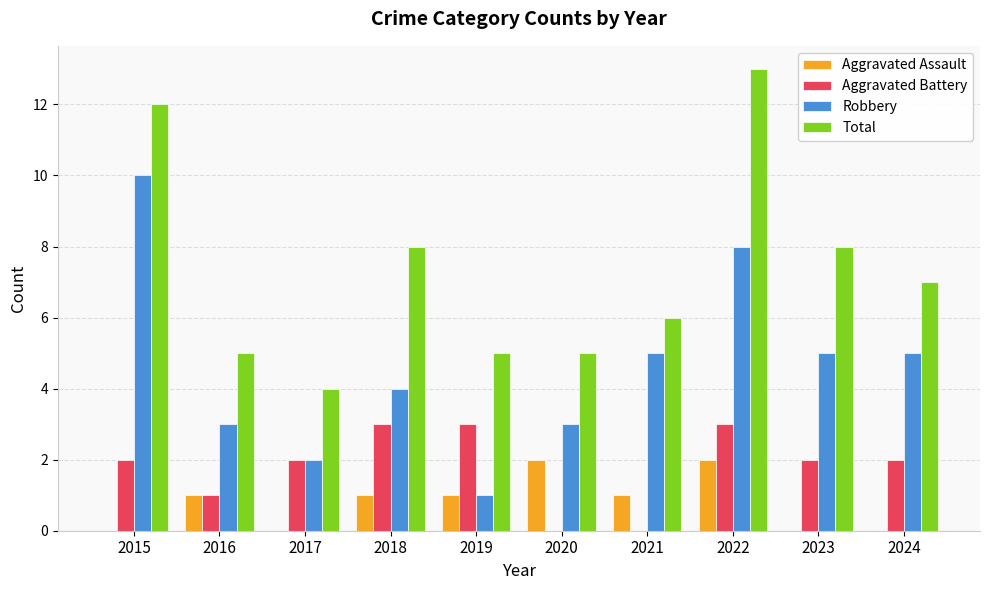

What are all the series names shown in the legend?

Aggravated Assault, Aggravated Battery, Robbery, Total